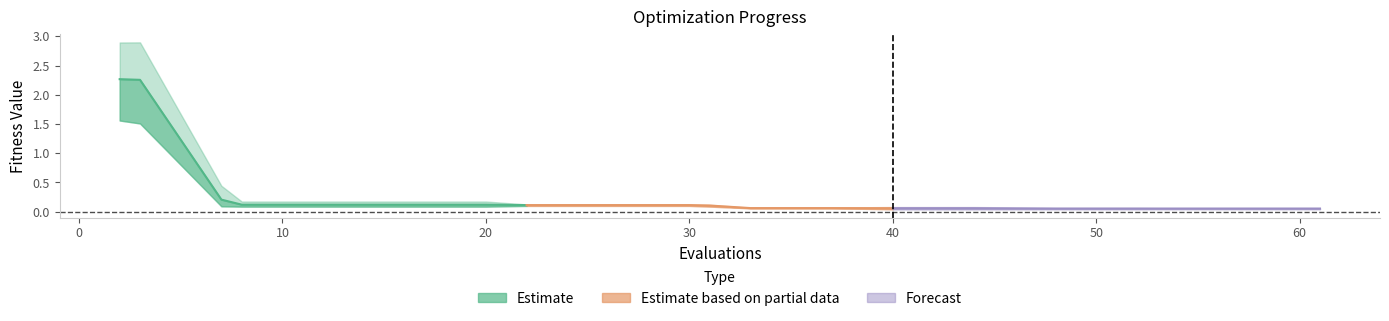

The value at 60 is 0.1. True or false?

True